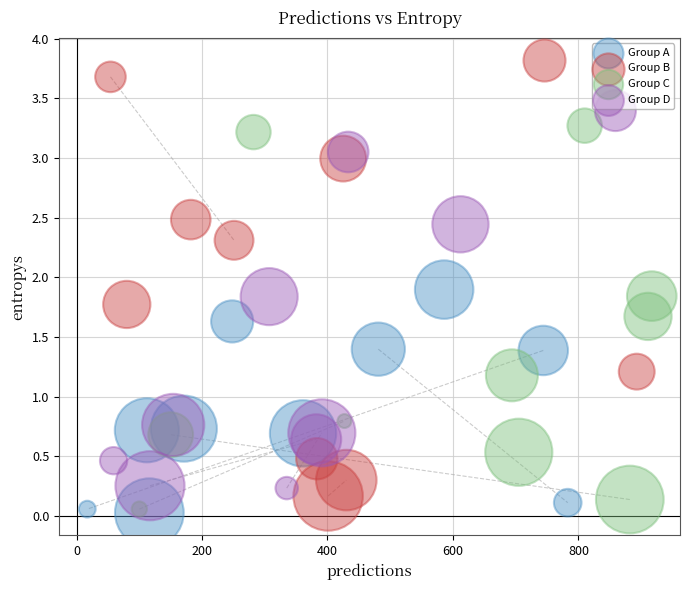

Which series contains the highest Y value?

Group B